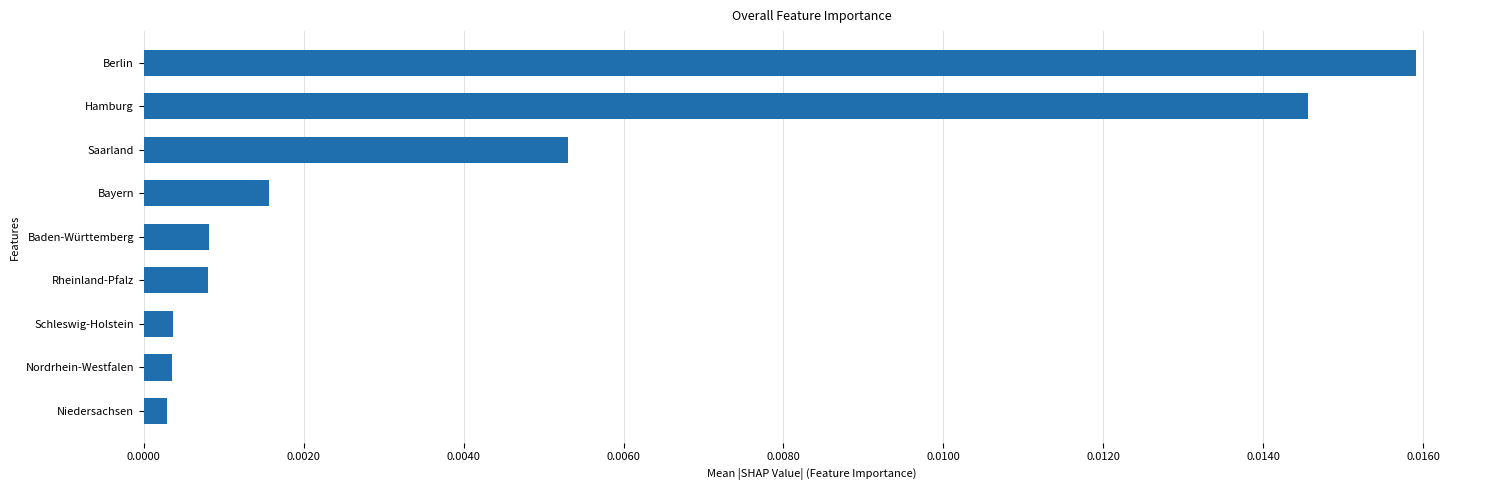

At which category does the chart reach its peak across all series?

Berlin